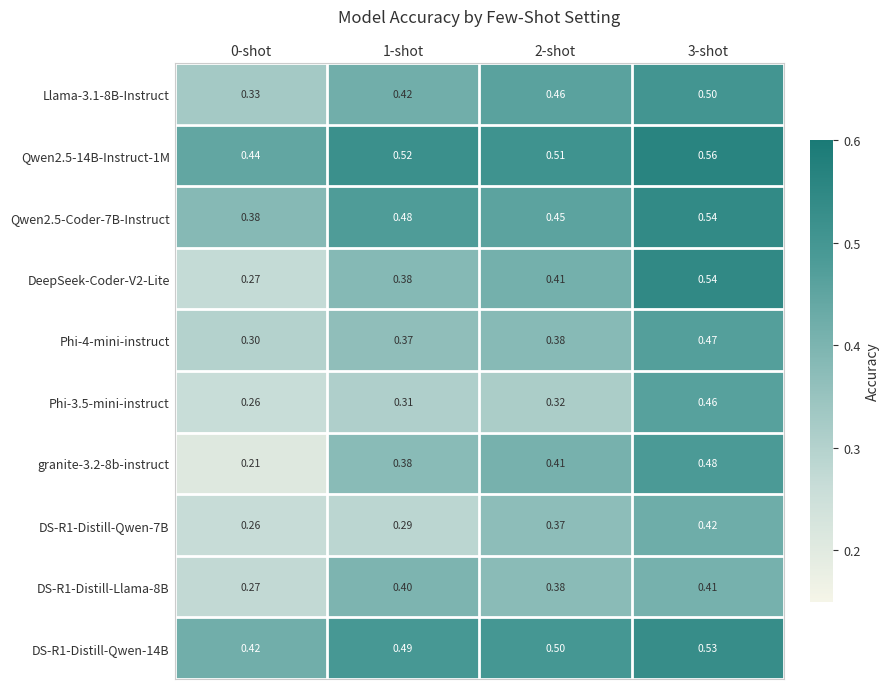

How many data points does each series have?

4